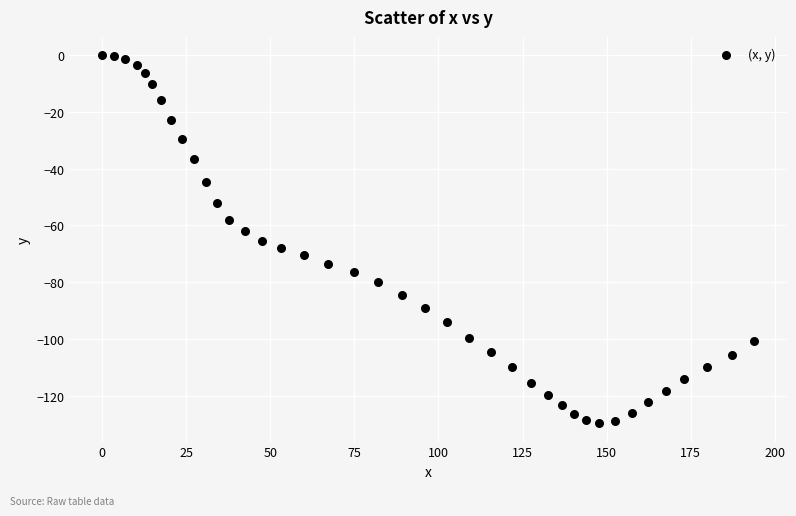

What is the range of Y values (max minus min)?

129.7